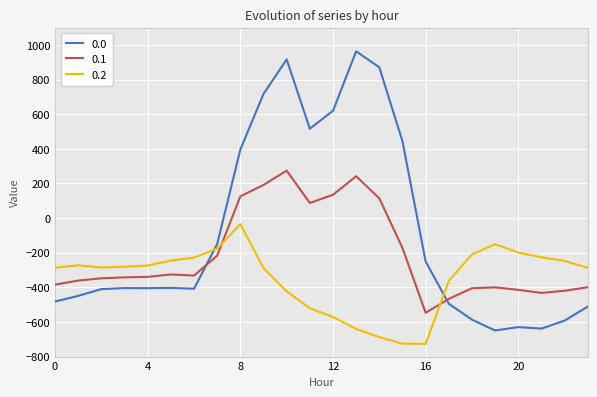

What is the greatest value displayed?

962.7